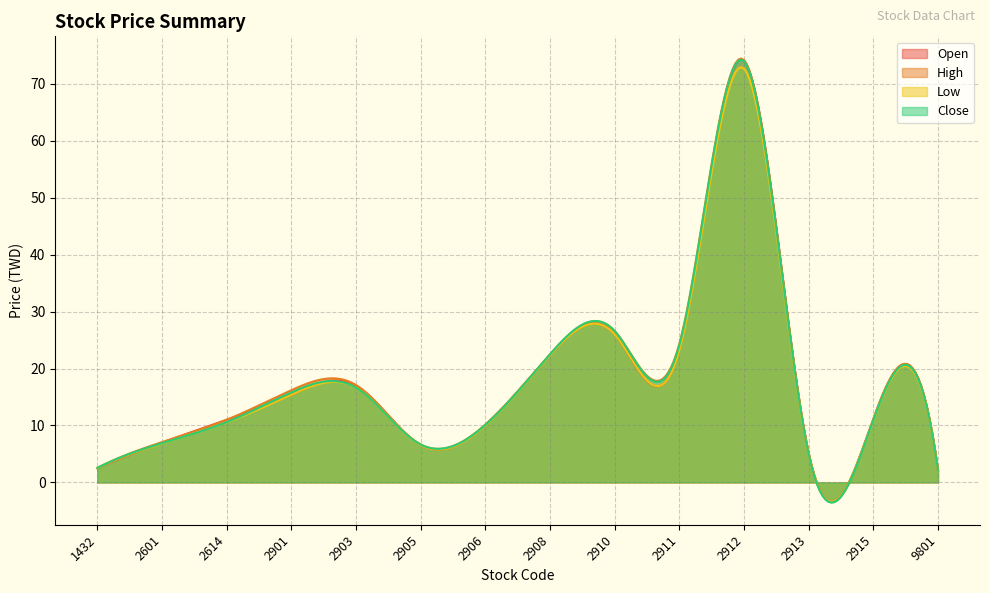

Is the value of Close at 2910 greater than the value of Low at 2614?

Yes